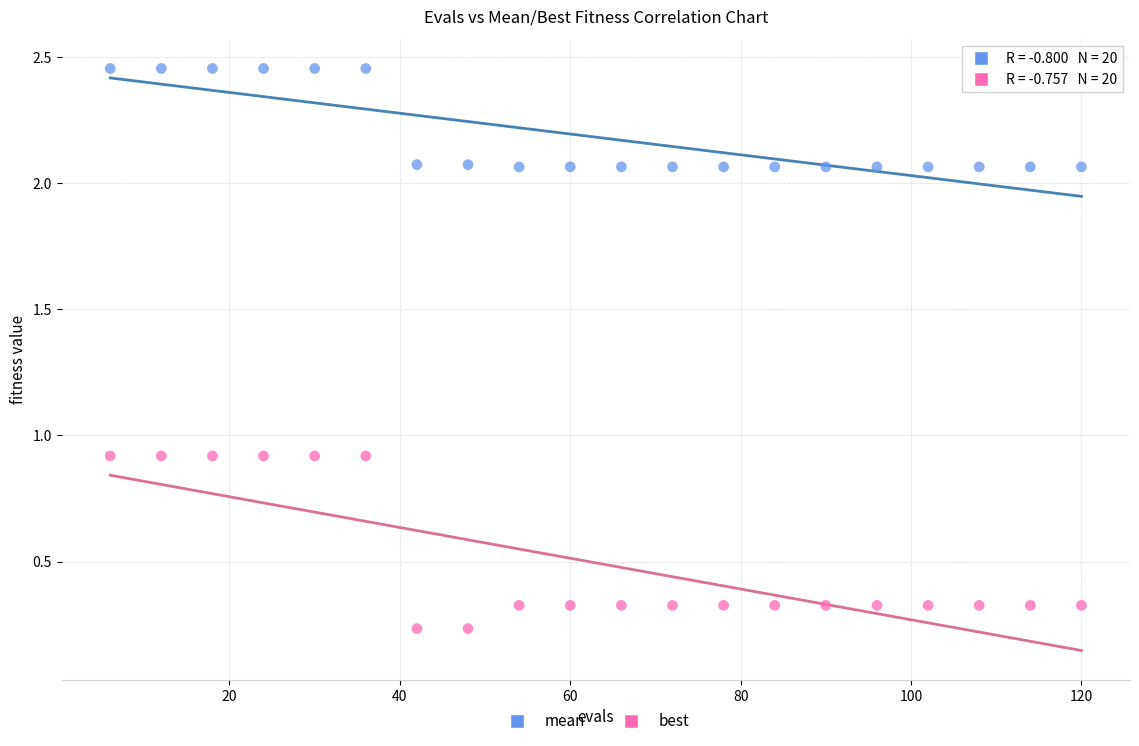

Across all data points, what is the range of X values (max minus min)?

114.0